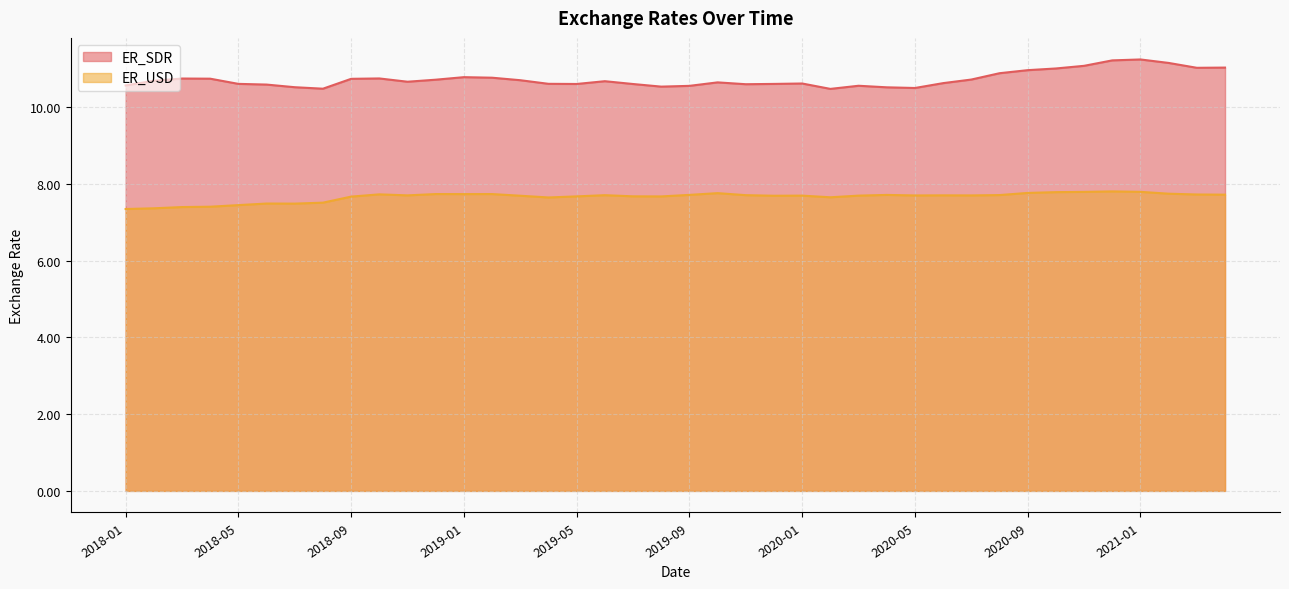

At how many categories does at least one series exceed 9?

40